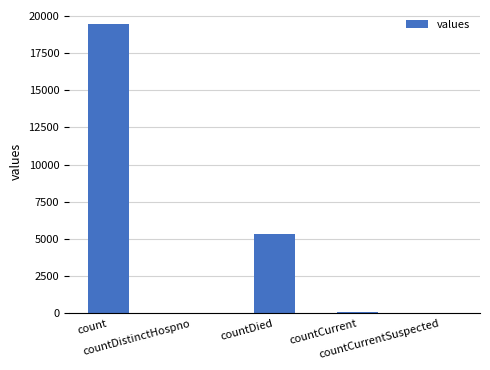

What is the greatest value displayed?

19420